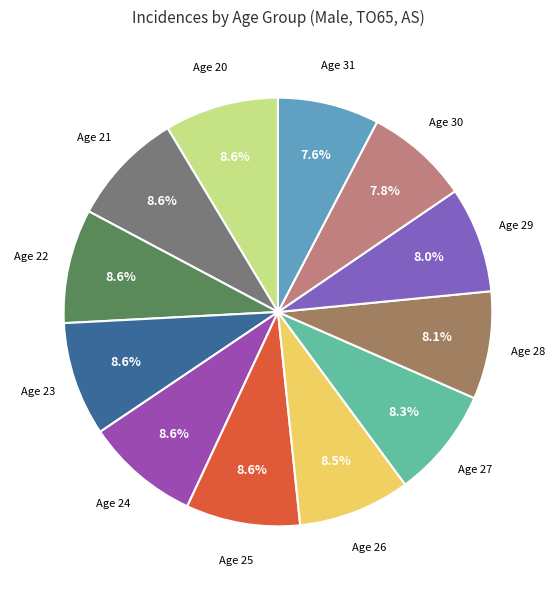

Approximately how many times larger is the value at Age 20 compared to Age 24?

1.0